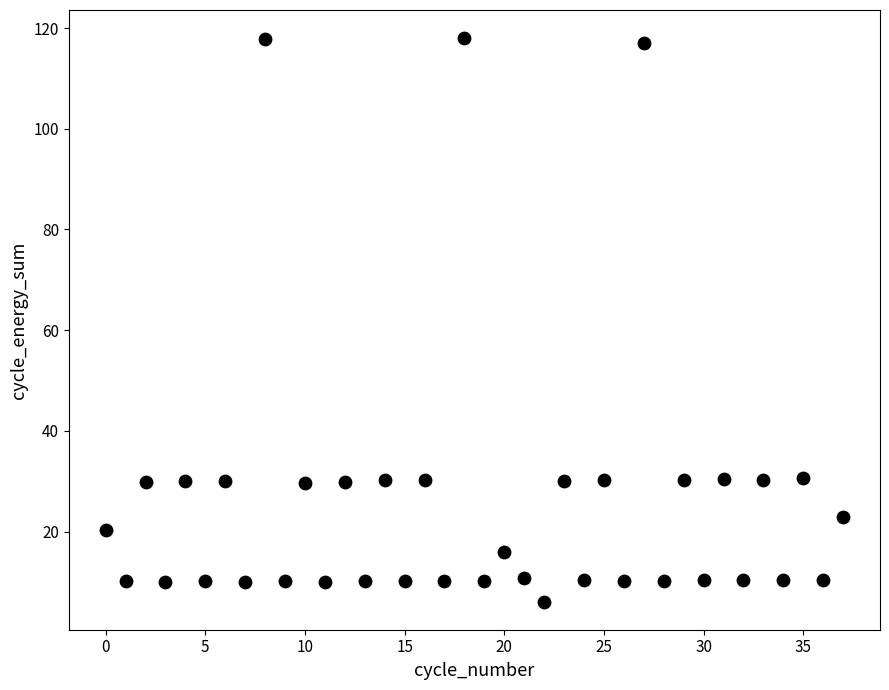

What is the range of Y values (max minus min)?

111.9